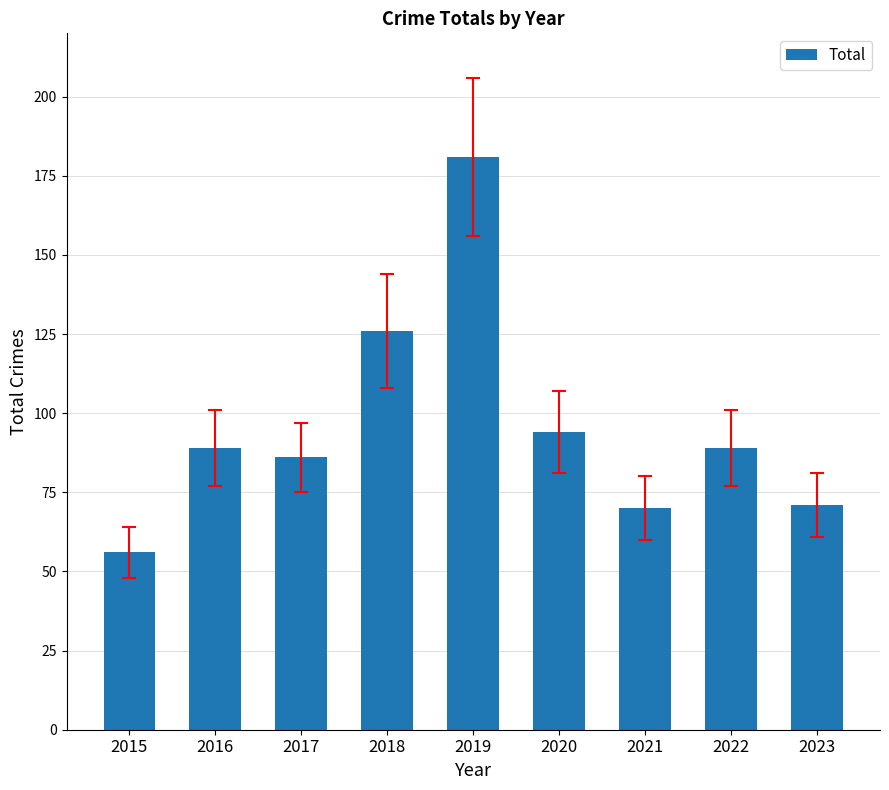

Which has a higher value, 2018 or 2017?

2018